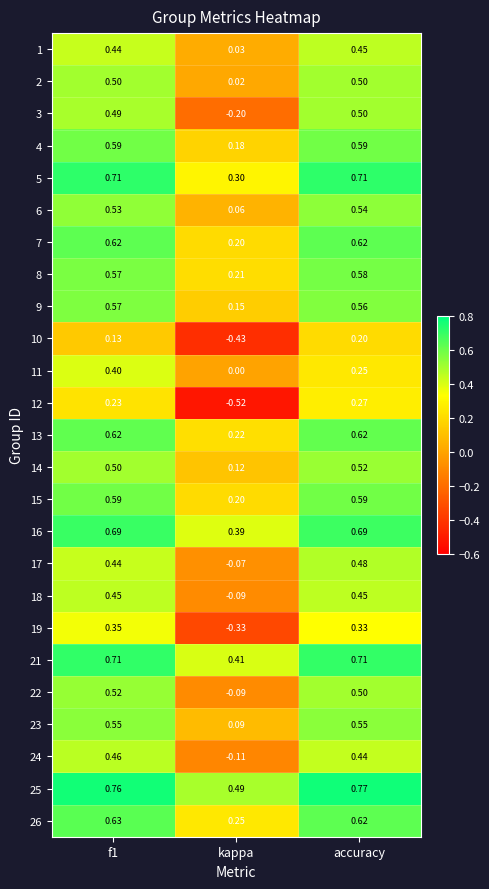

At which label does 3 reach its peak?

accuracy